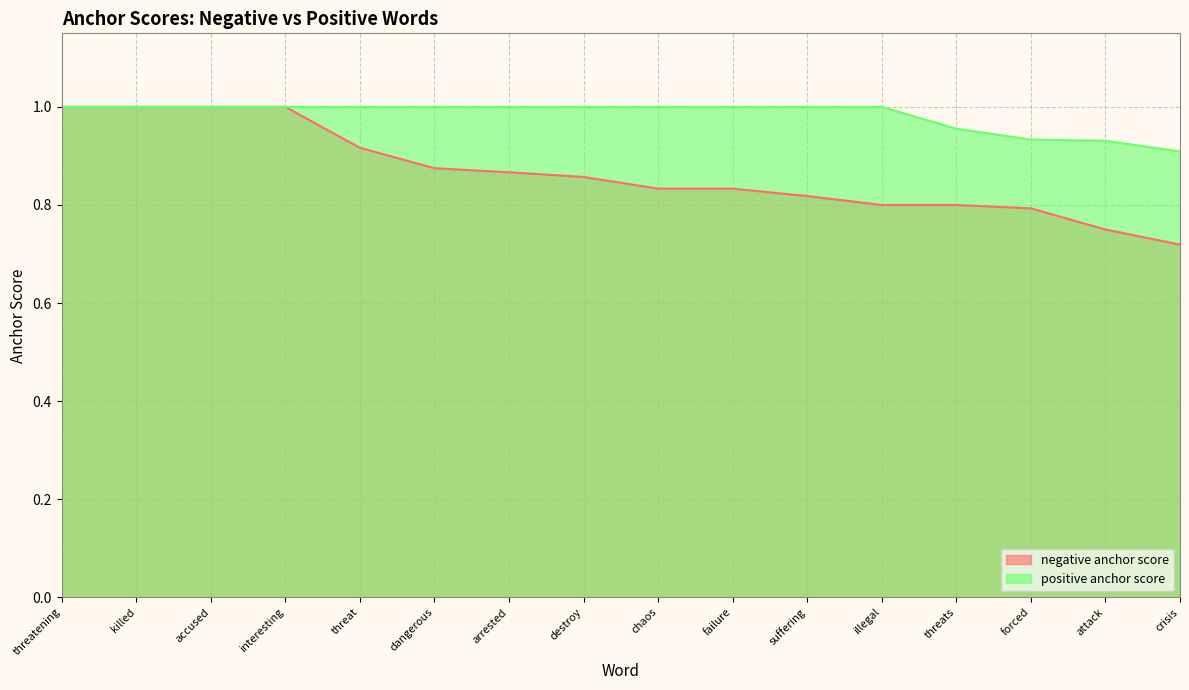

Reading right to left, transcribe all the data shown in this chart.

negative anchor score: crisis=0.7	attack=0.8	forced=0.8	threats=0.8	illegal=0.8	suffering=0.8	failure=0.8	chaos=0.8	destroy=0.9	arrested=0.9	dangerous=0.9	threat=0.9	interesting=1.0	accused=1.0	killed=1.0	threatening=1.0
positive anchor score: crisis=0.9	attack=0.9	forced=0.9	threats=1.0	illegal=1.0	suffering=1.0	failure=1.0	chaos=1.0	destroy=1.0	arrested=1.0	dangerous=1.0	threat=1.0	interesting=1.0	accused=1.0	killed=1.0	threatening=1.0